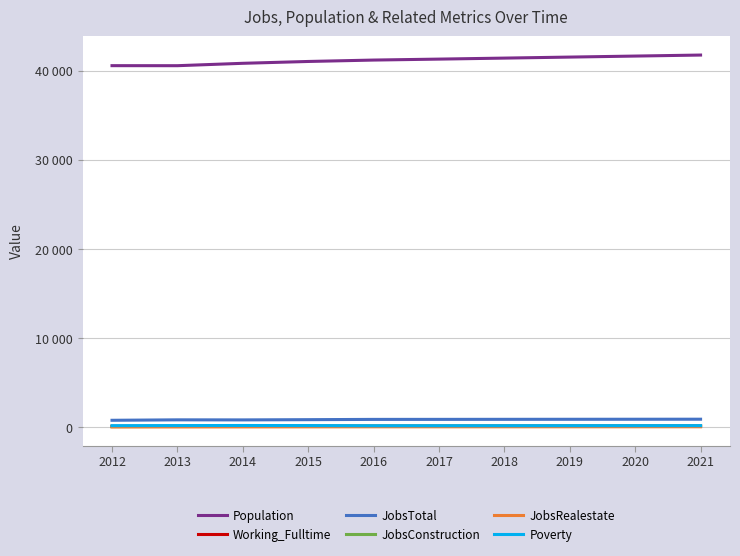

What are all the series names shown in the legend?

Population, Working_Fulltime, JobsTotal, JobsConstruction, JobsRealestate, Poverty